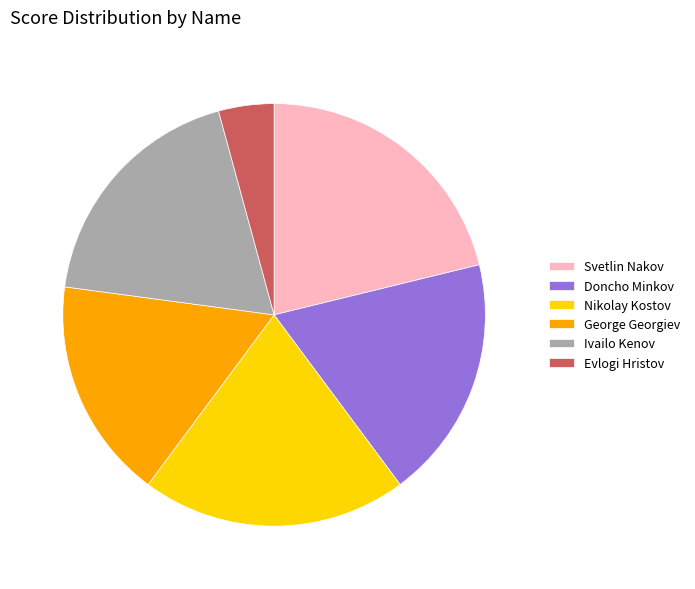

True or false: Nikolay Kostov accounts for 7% of the total.

False